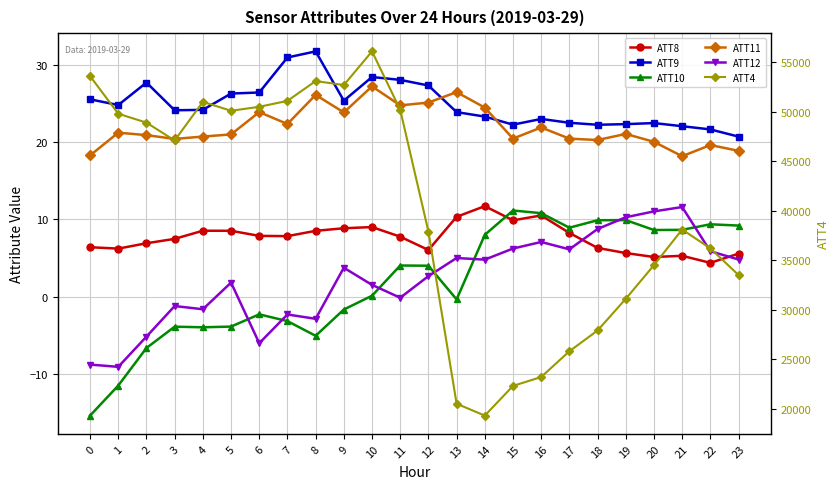

Which series has the largest range (max minus min)?

ATT4